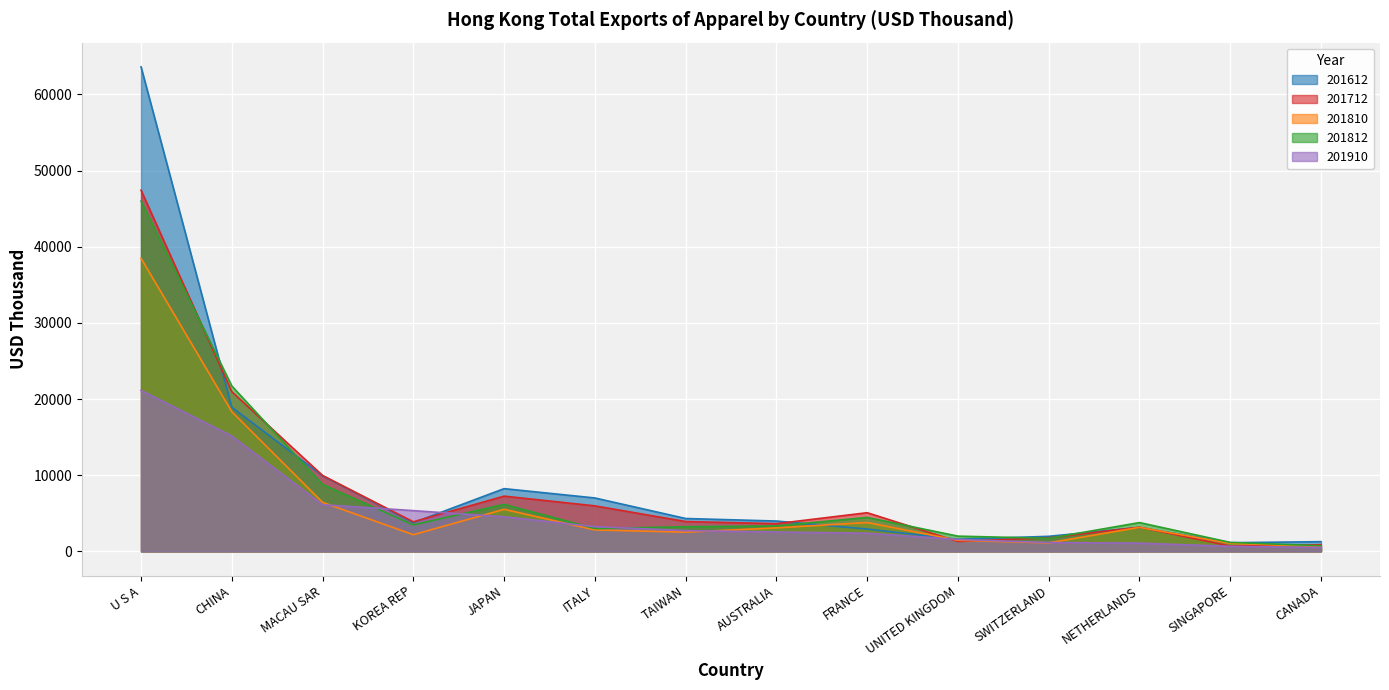

Does the chart display data point markers on the line(s)?

No